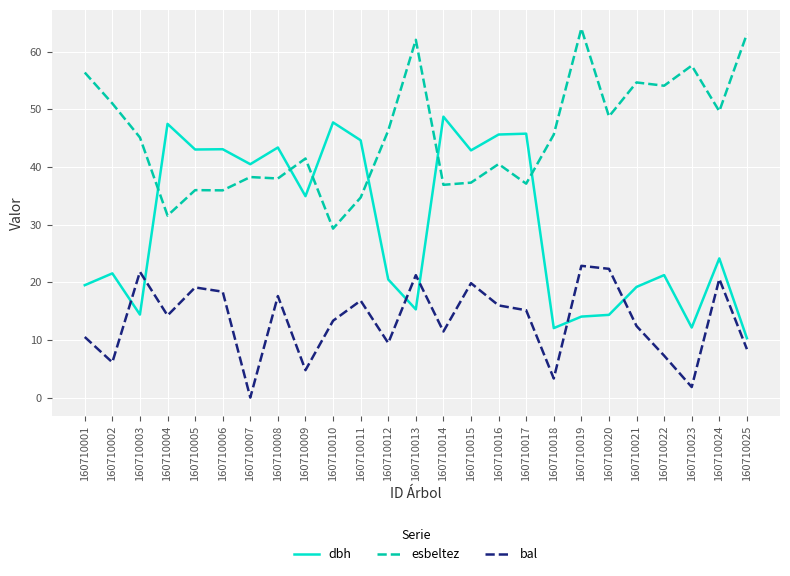

What value does the dbh series have at 160710009?

35.0